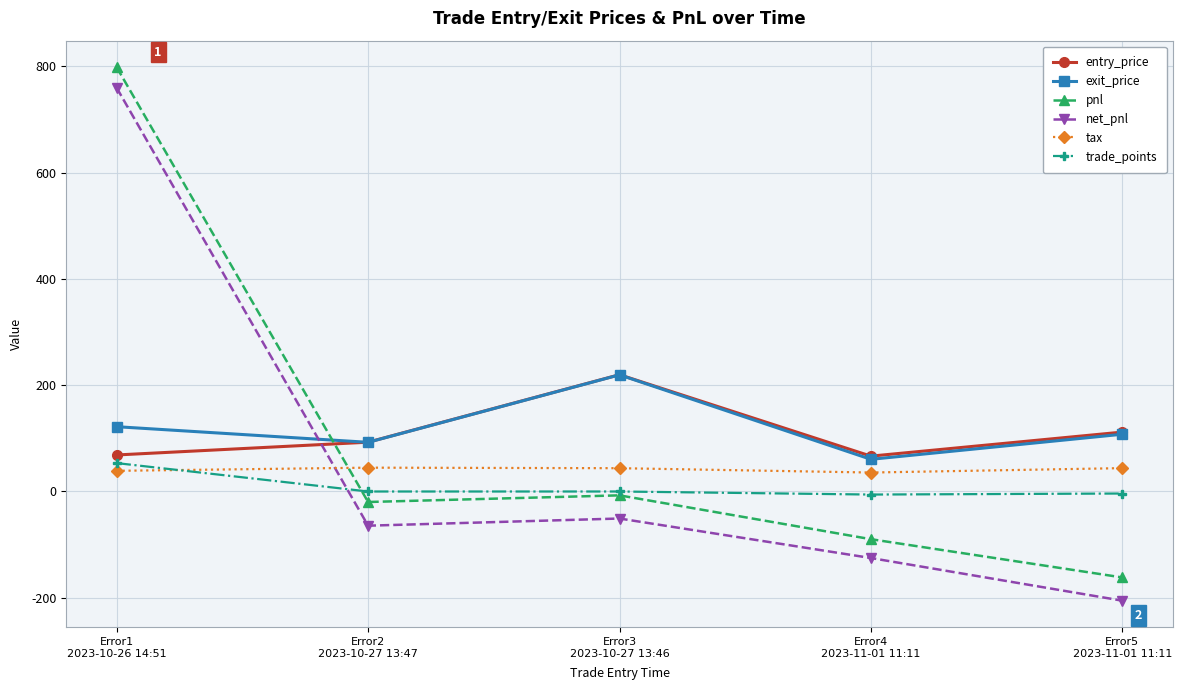

Is this an area chart (filled region under the line)?

No